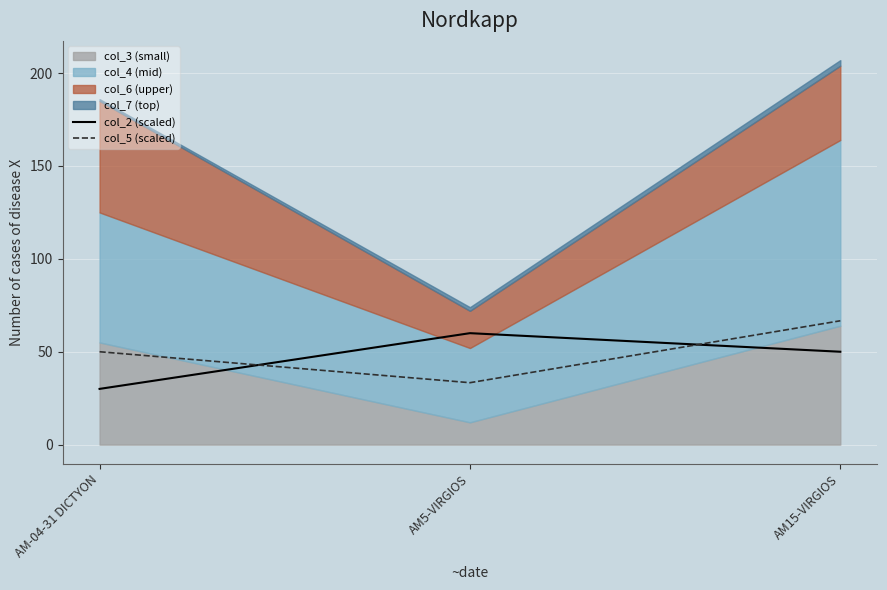

At which label does col_2 (scaled) reach its minimum?

AM-04-31 DICTYON